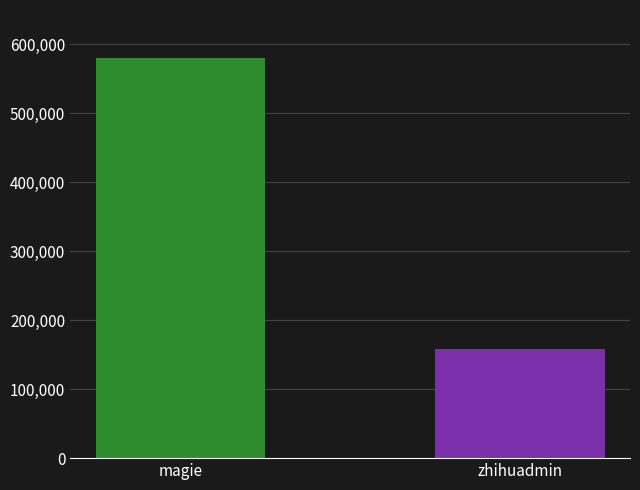

List the labels in order of value, largest first.

magie, zhihuadmin